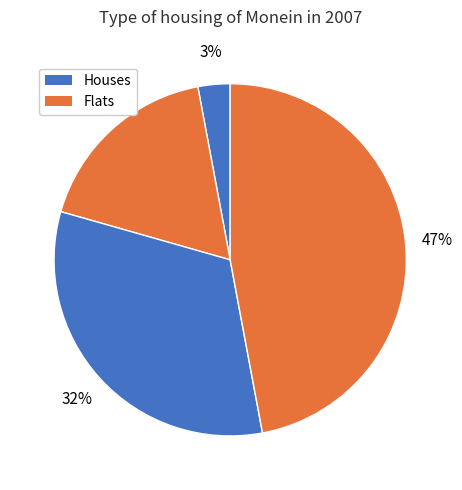

How many slices are in this pie chart?

4